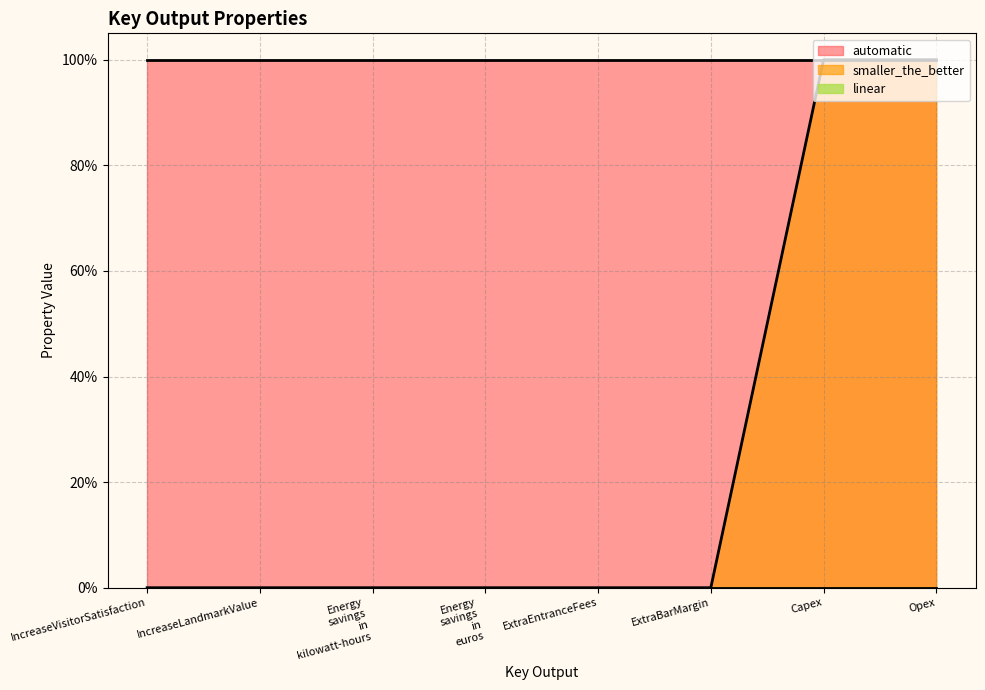

How many series are shown in this chart?

3